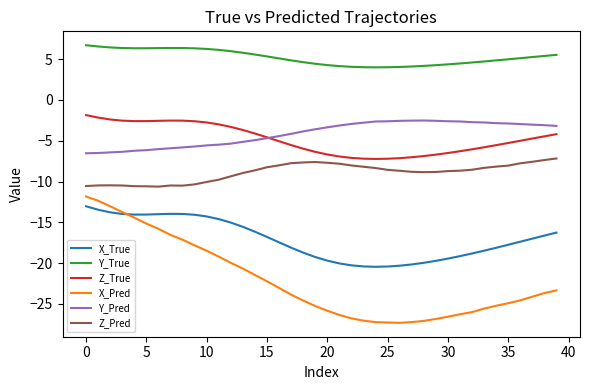

True or false: X_Pred and Z_True cross at least once.

False